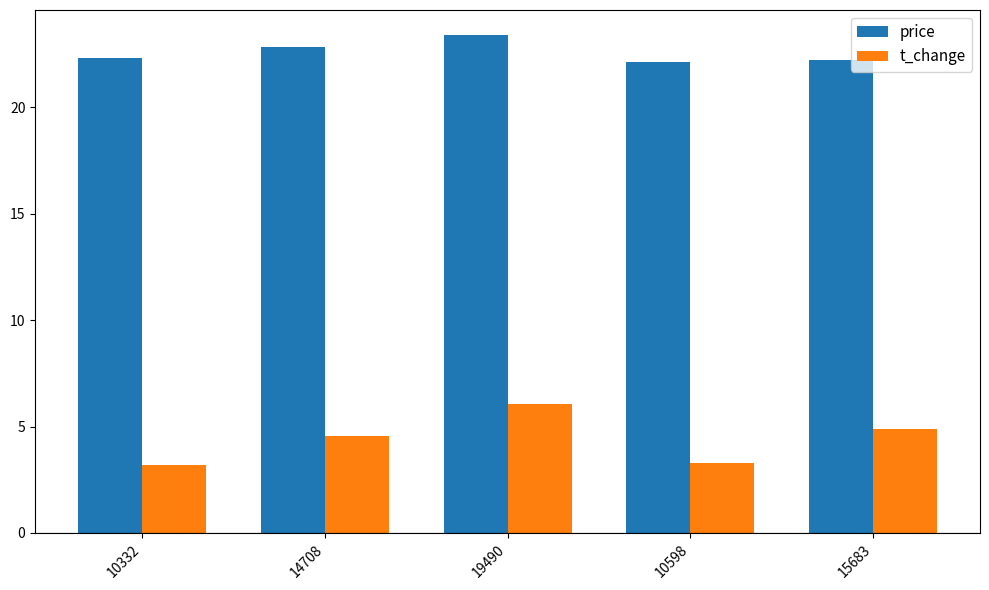

How many bars are there in each group?

2